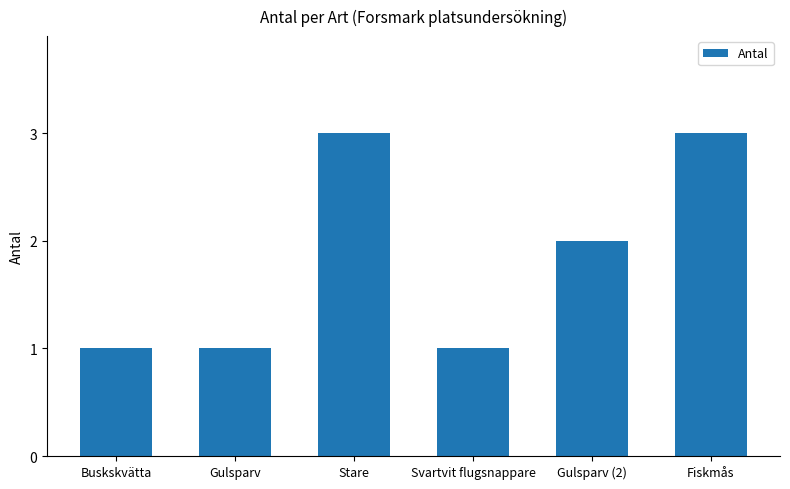

What is the difference between the second highest and second lowest values?

2